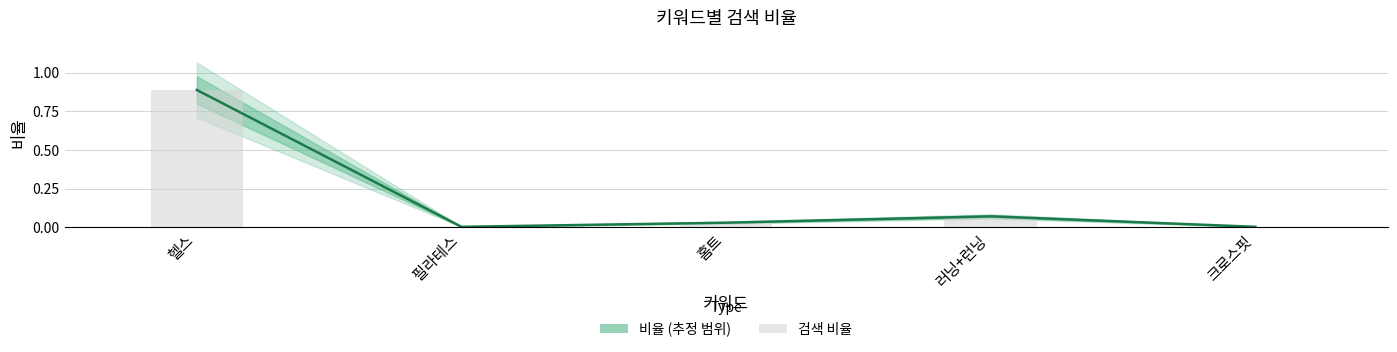

At which label is 검색 비율 closest to 0?

필라테스